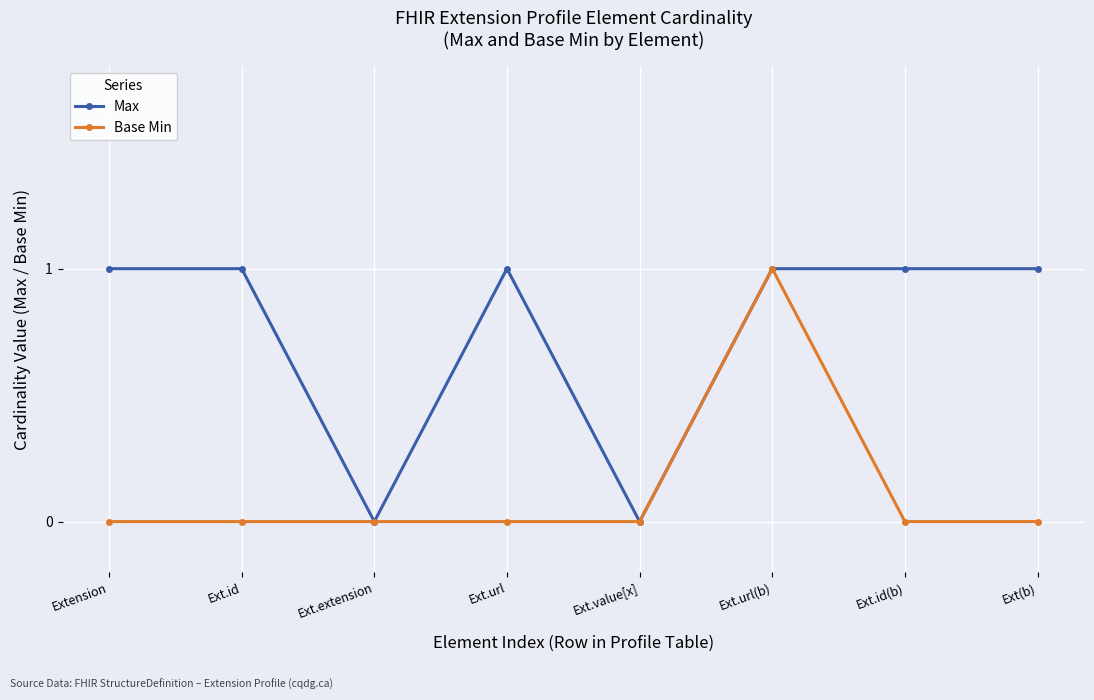

Reading left to right, extract all data points from this chart.

Max: 1	1	0	1	0	1	1	1
Base Min: 0	0	0	0	0	1	0	0